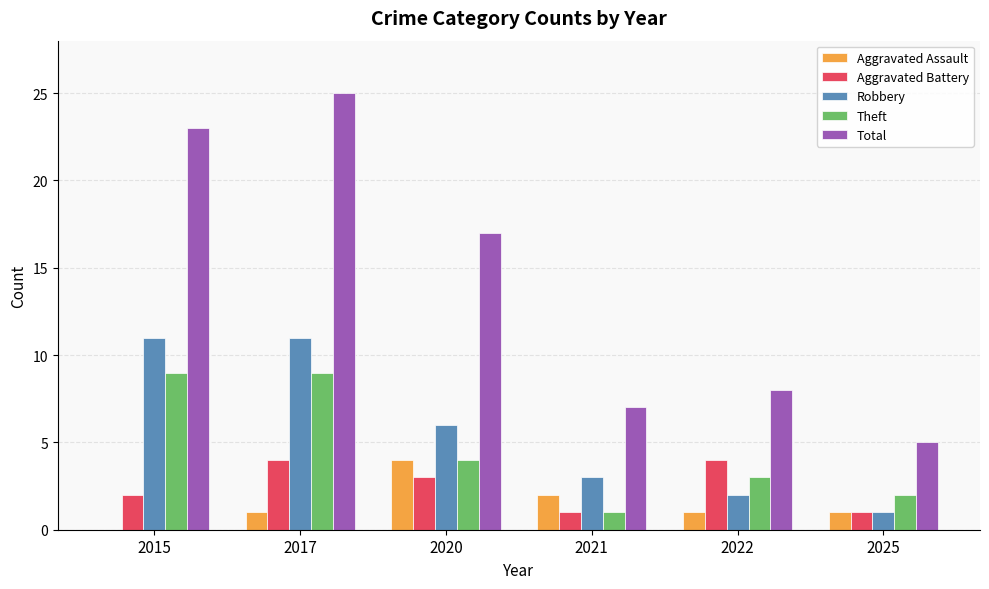

Count the number of data series in this chart.

5